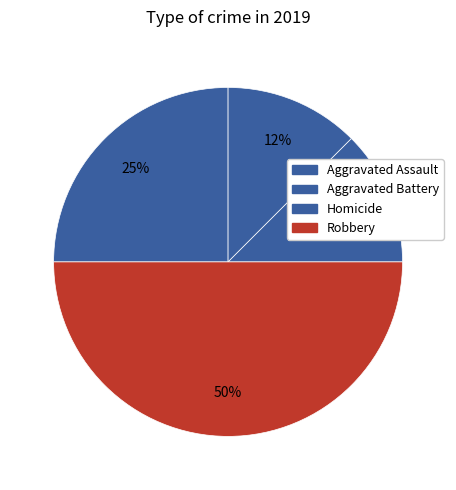

Count the number of slices in the pie.

4